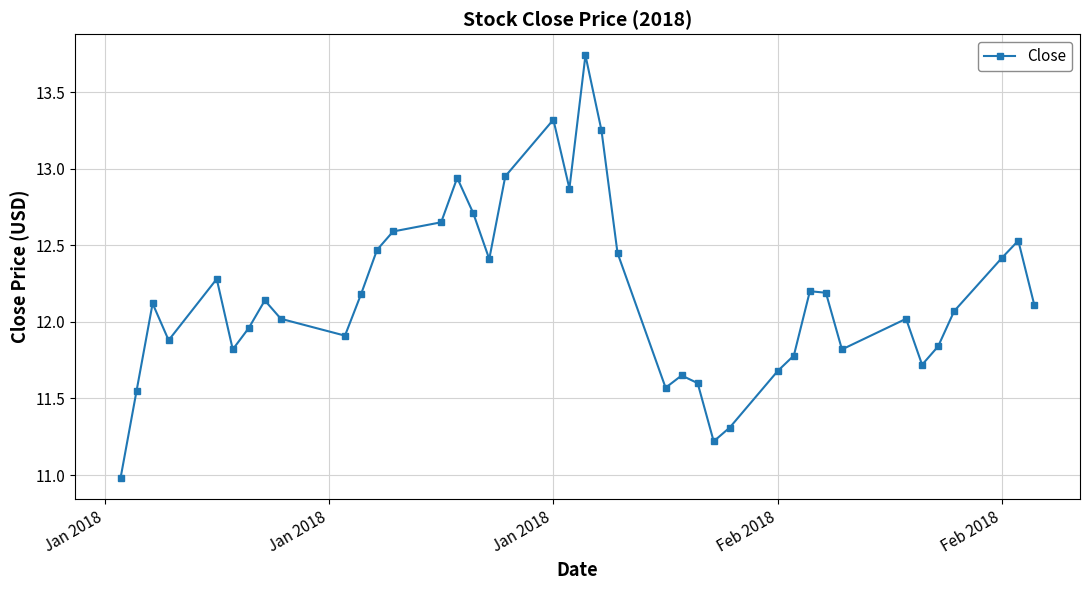

What is the smallest value displayed?

11.0